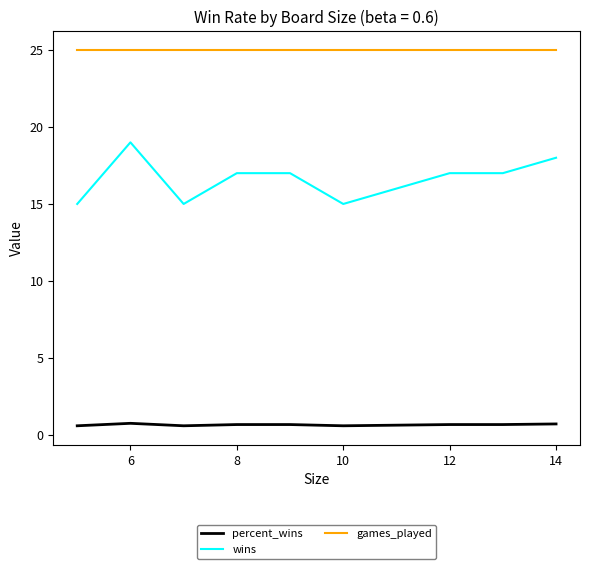

How many lines are shown in the chart?

3